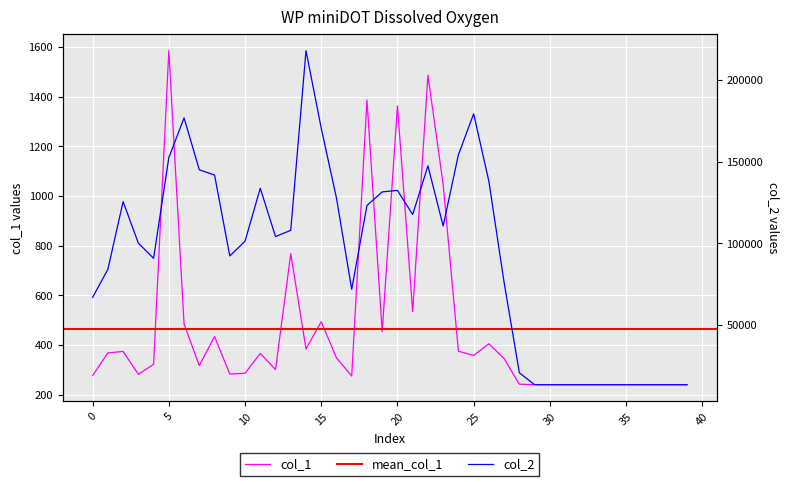

Between 1 and 17, which series saw the biggest shift?

col_2